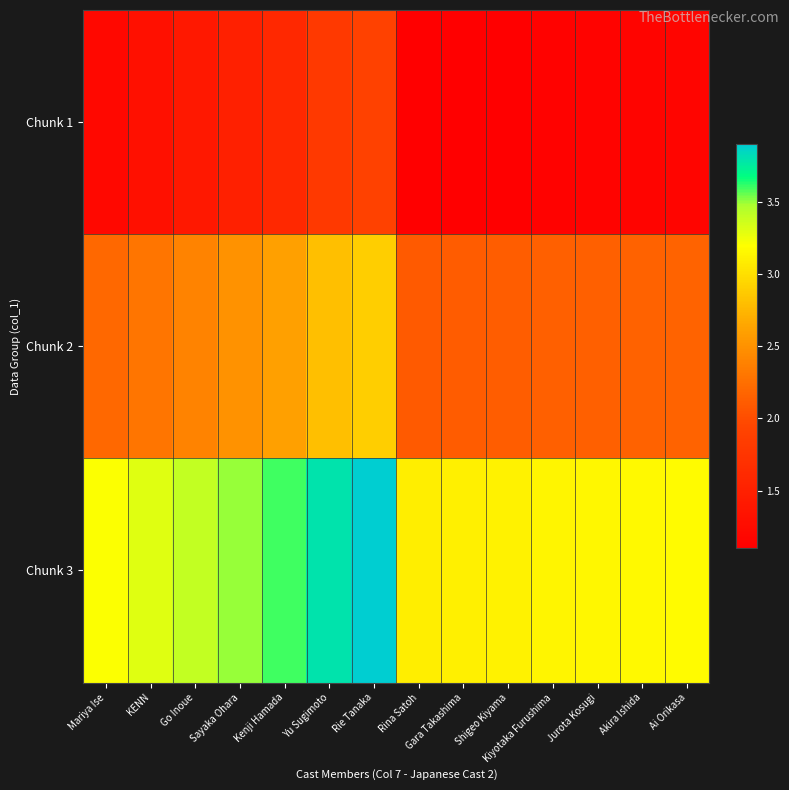

At how many categories does at least one series exceed 1?

14